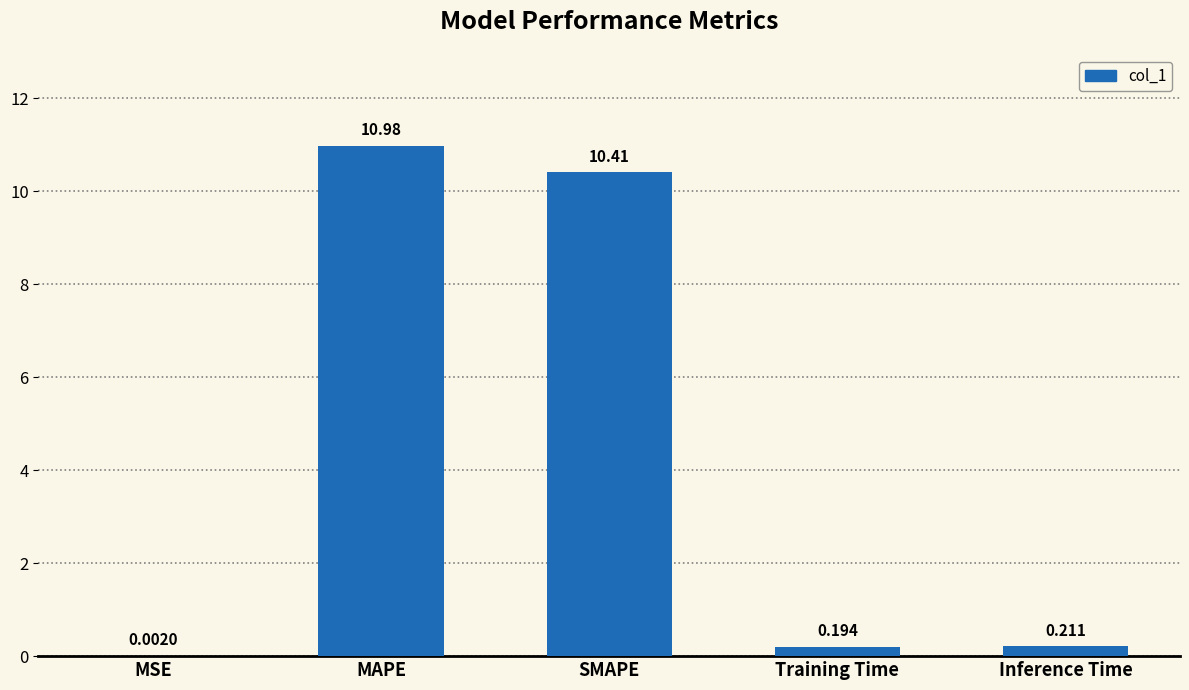

Are the bars horizontal?

No